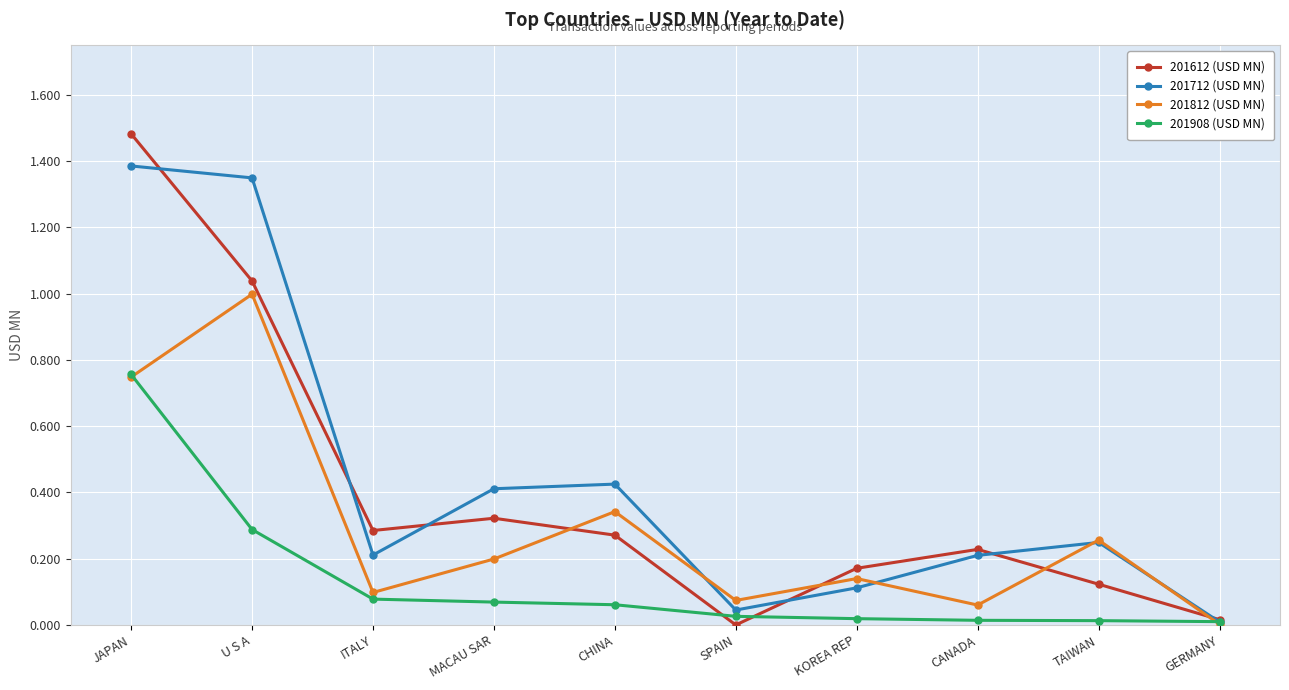

Rank the categories by 201612 (USD MN) value from highest to lowest.

JAPAN, U S A, MACAU SAR, ITALY, CHINA, CANADA, KOREA REP, TAIWAN, GERMANY, SPAIN